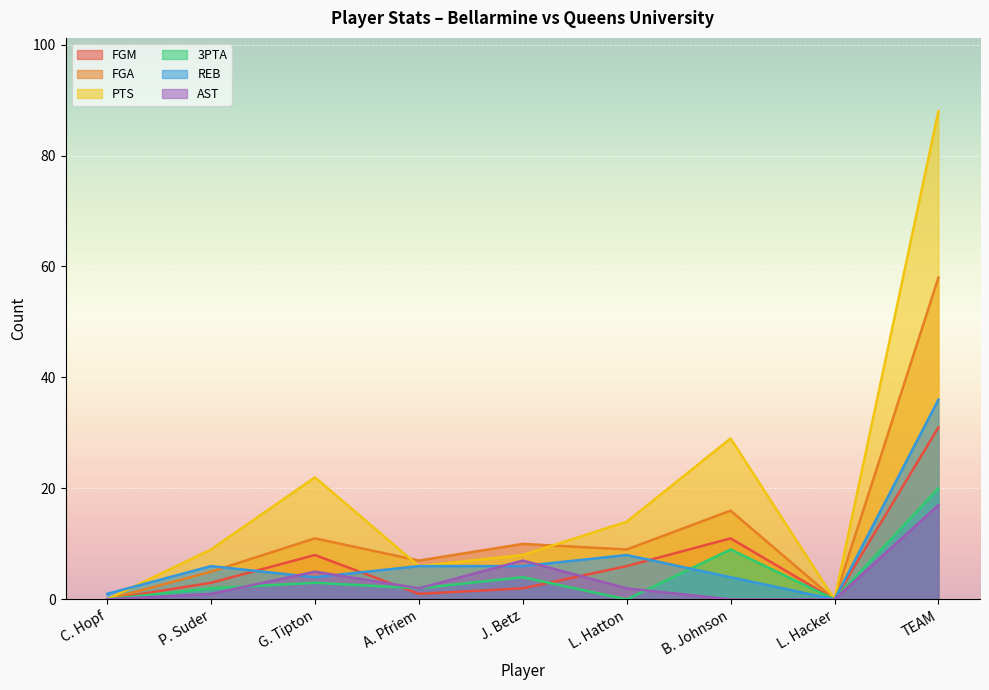

True or false: FGM and PTS intersect in this chart.

False